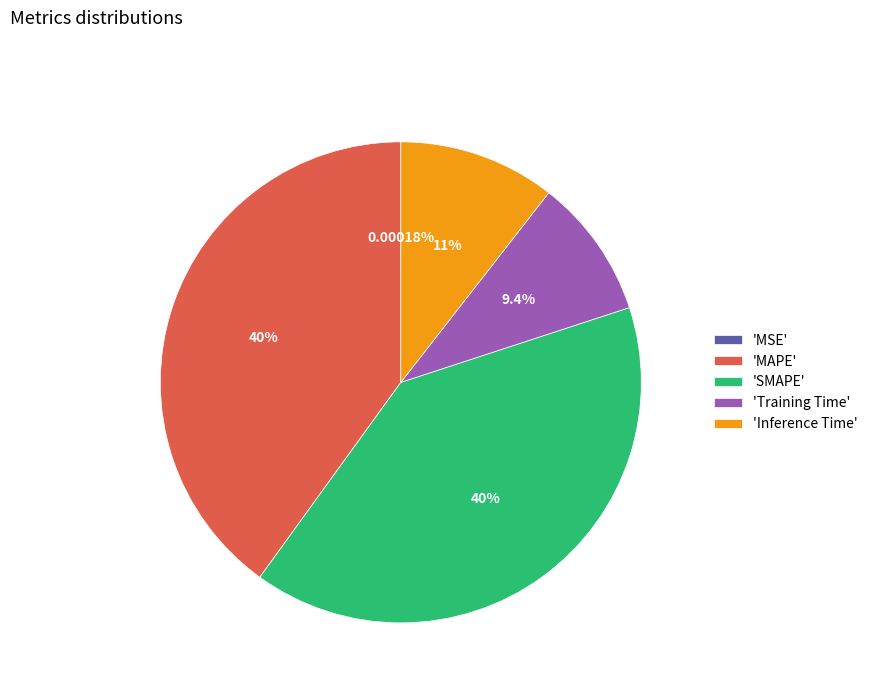

Is there a majority slice in this chart?

No